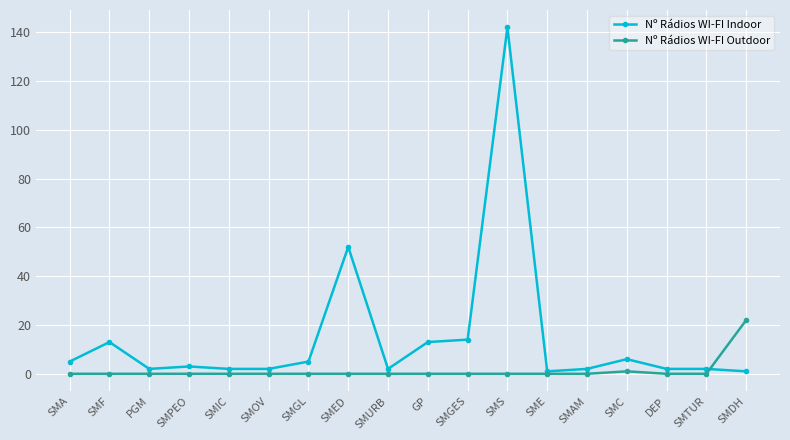

Where is the first local maximum for Nº Rádios WI-FI Indoor?

SMF